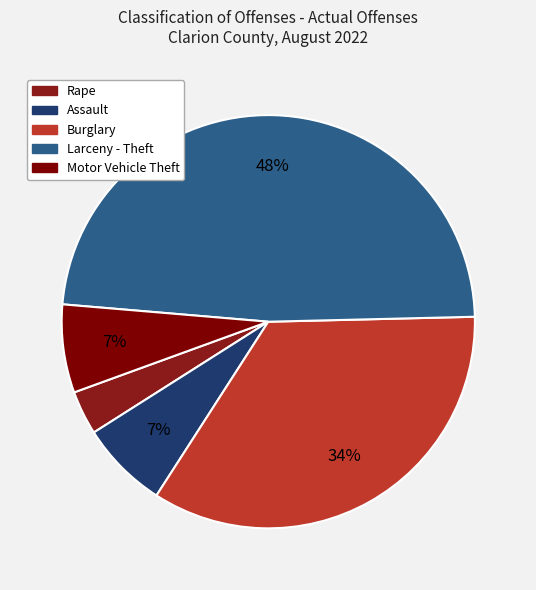

Is there a majority slice in this chart?

No